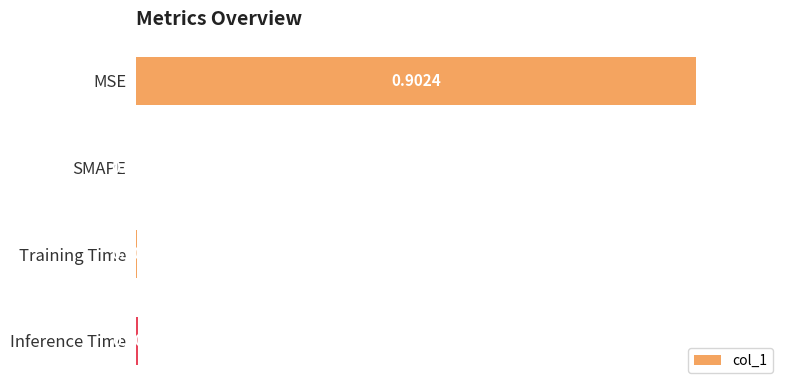

How many values are above zero?

3